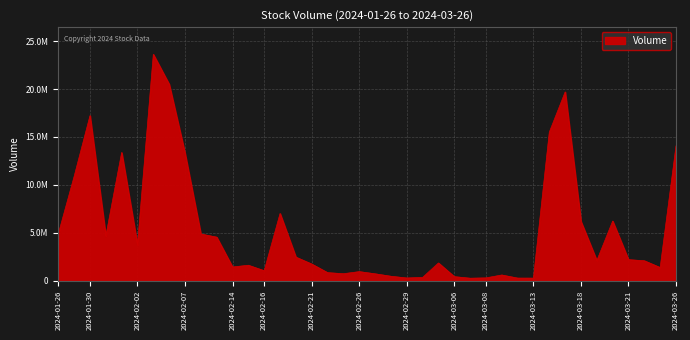

List the labels in order of value, smallest first.

2024-03-07, 2024-03-13, 2024-03-12, 2024-02-29, 2024-03-08, 2024-03-04, 2024-03-06, 2024-02-28, 2024-03-11, 2024-02-27, 2024-02-23, 2024-02-22, 2024-02-26, 2024-02-16, 2024-03-25, 2024-02-14, 2024-02-15, 2024-02-21, 2024-03-05, 2024-03-22, 2024-03-19, 2024-03-21, 2024-02-20, 2024-02-02, 2024-02-13, 2024-01-31, 2024-02-08, 2024-01-26, 2024-03-18, 2024-03-20, 2024-02-19, 2024-01-29, 2024-02-07, 2024-02-01, 2024-03-26, 2024-03-14, 2024-01-30, 2024-03-15, 2024-02-06, 2024-02-05